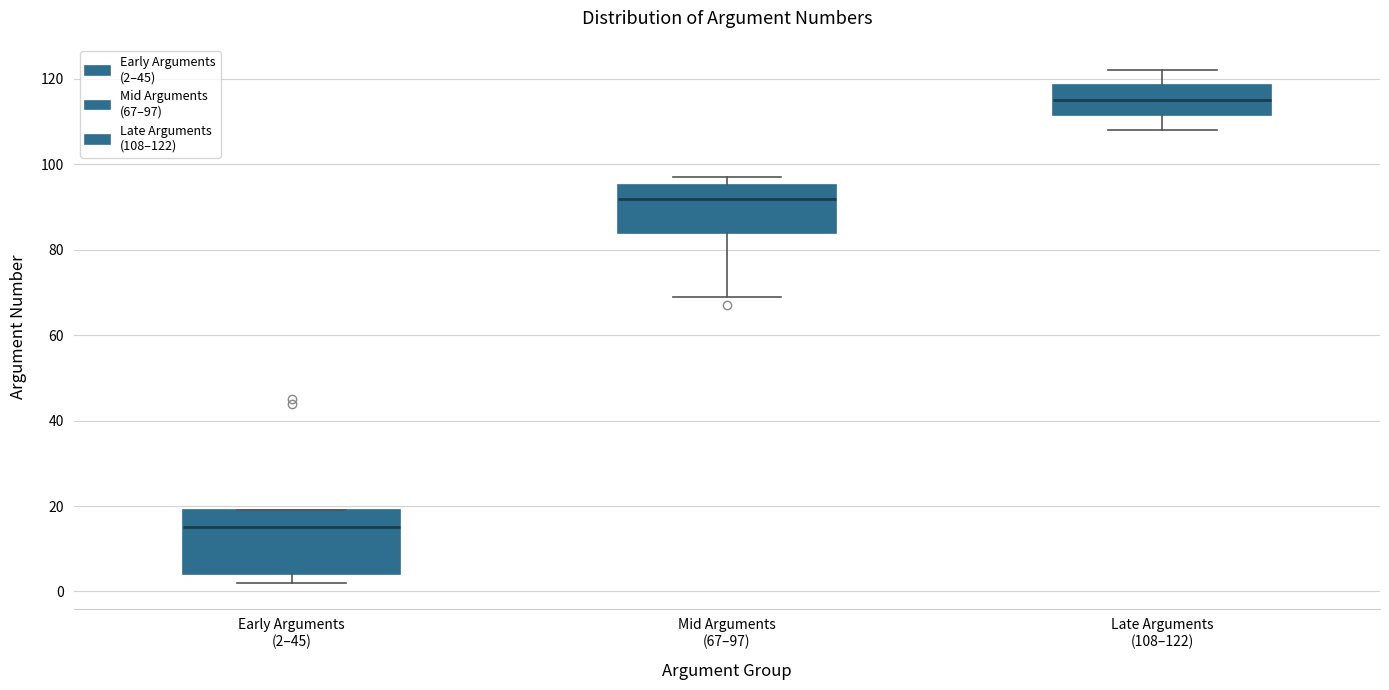

Where does the median line of the box for Mid Arguments (67–97) sit on the y-axis? The values are not printed on the chart, so give them approximately, as read against the axis.

92